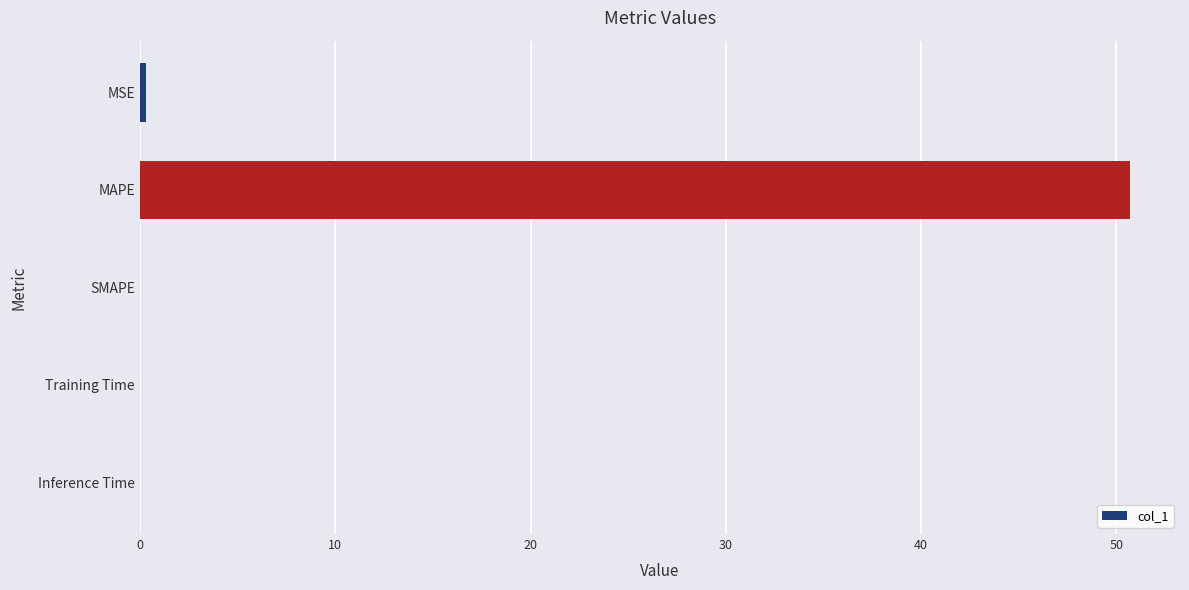

What is the sum of all values?

51.1